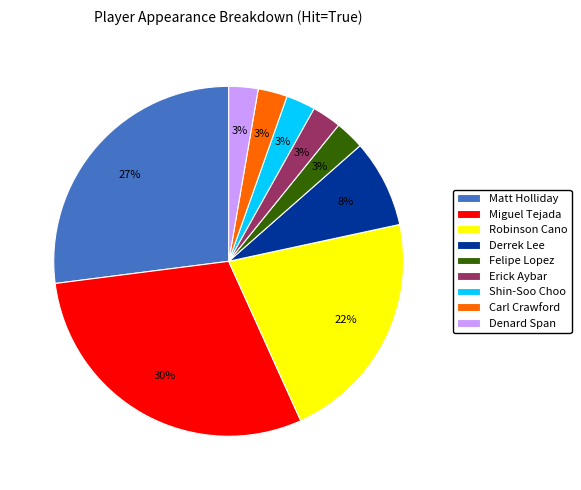

Combined, do Derrek Lee and Felipe Lopez account for over 50%?

No